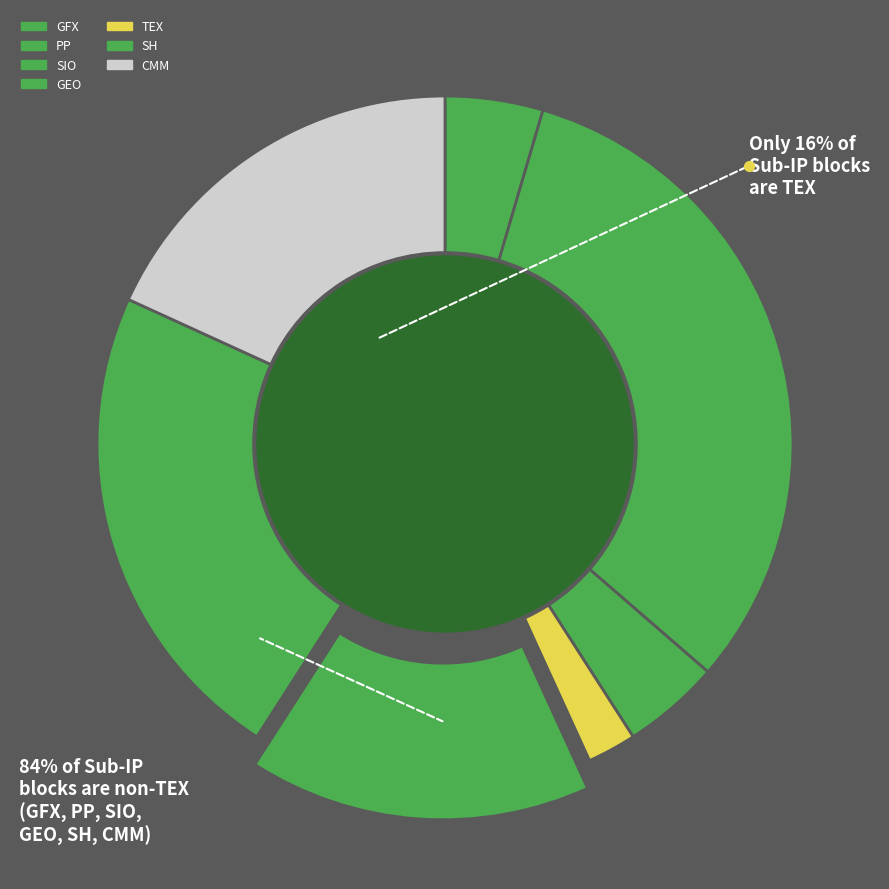

Approximately how many times larger is the value at GEO compared to TEX?

0.1